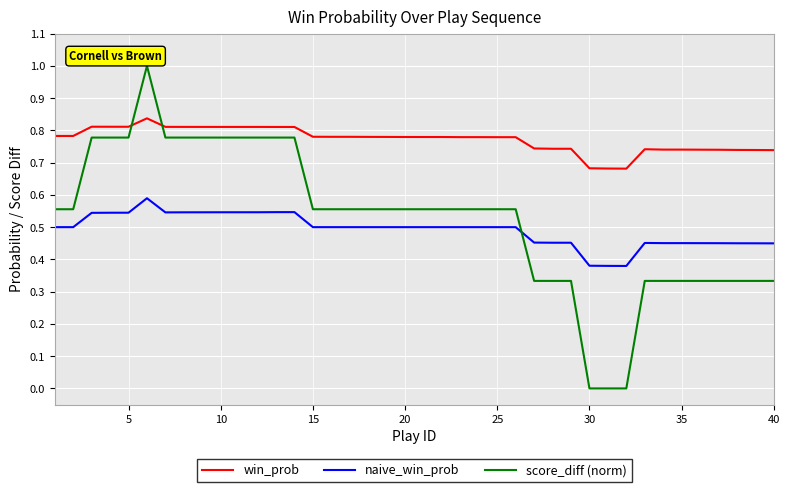

Which series has the largest range (max minus min)?

score_diff (norm)